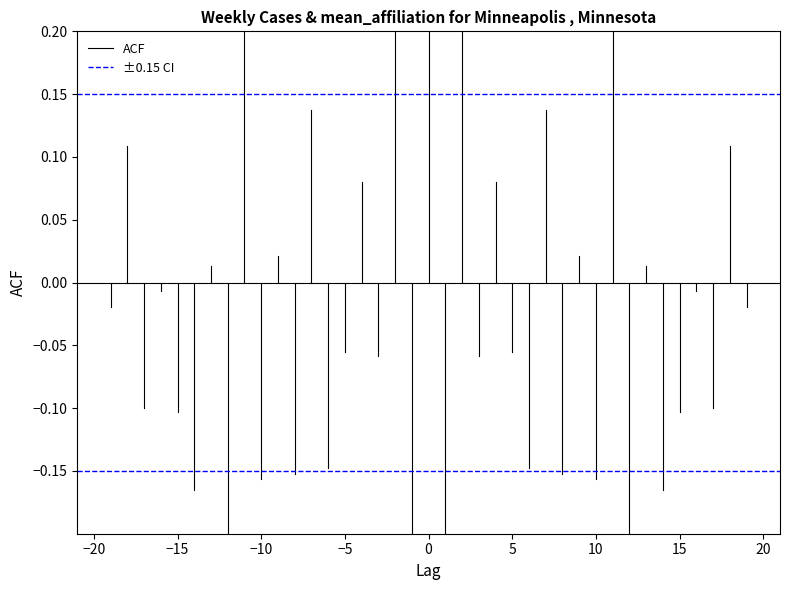

What are all the series names shown in the legend?

ACF, ±0.15 CI